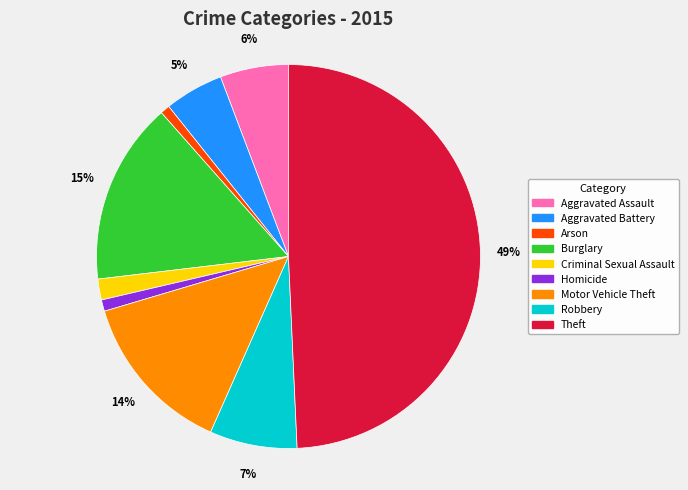

To the nearest percent, what is the average slice percentage?

11%